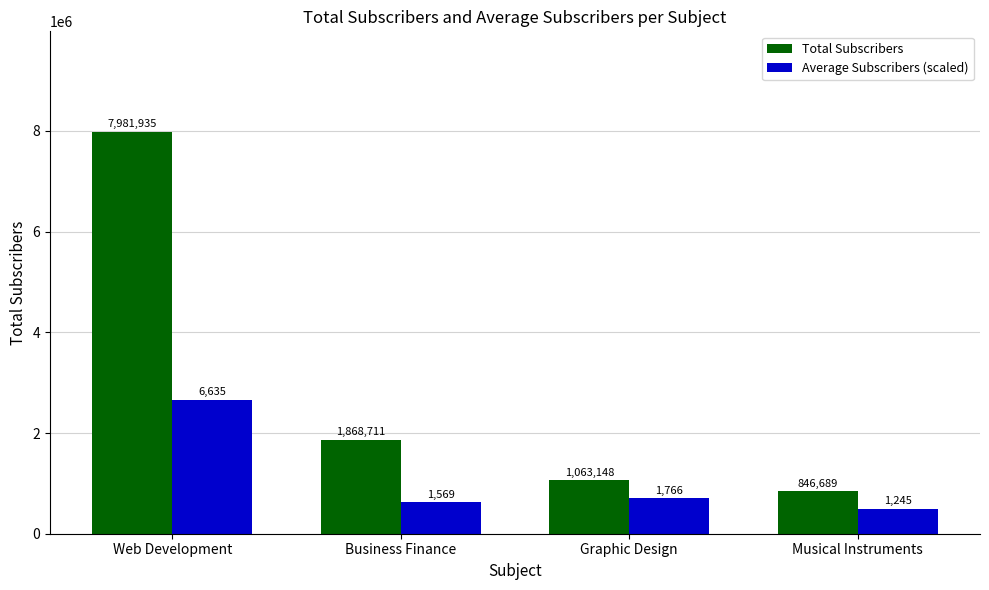

Which category has the lowest value across all series?

Musical Instruments